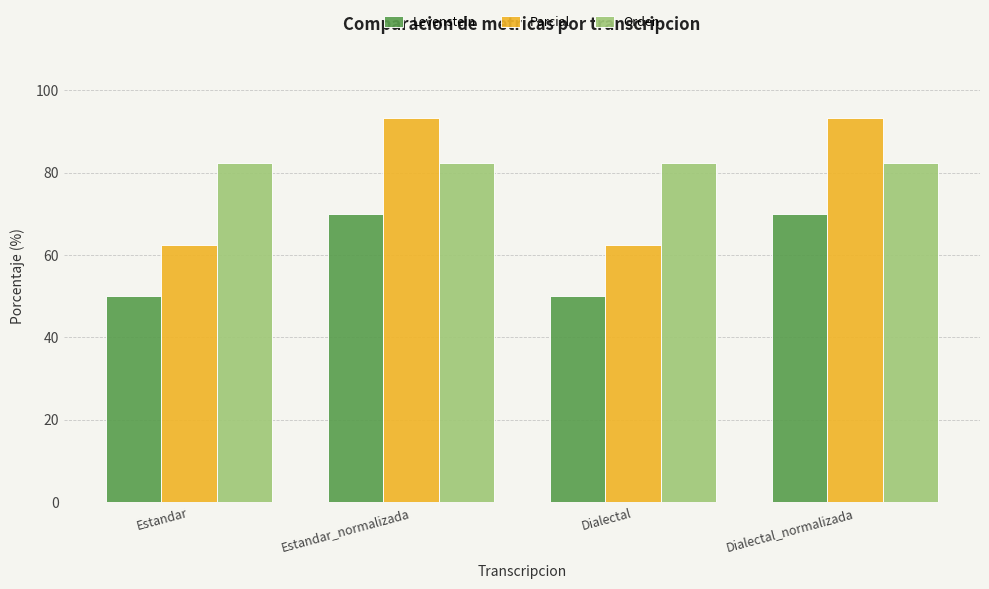

The value of Levenstein at Dialectal_normalizada is 100.8. True or false?

False